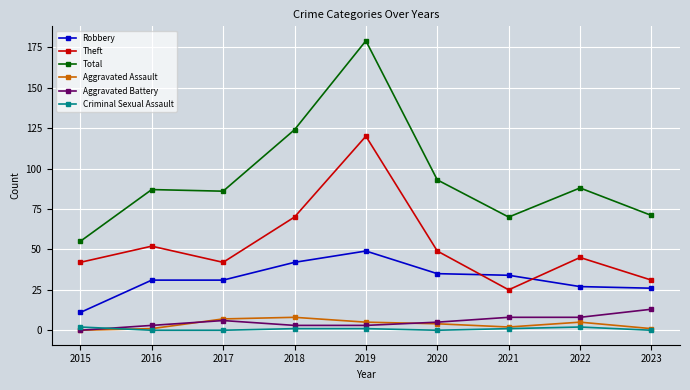

True or false: Criminal Sexual Assault and Theft intersect in this chart.

False